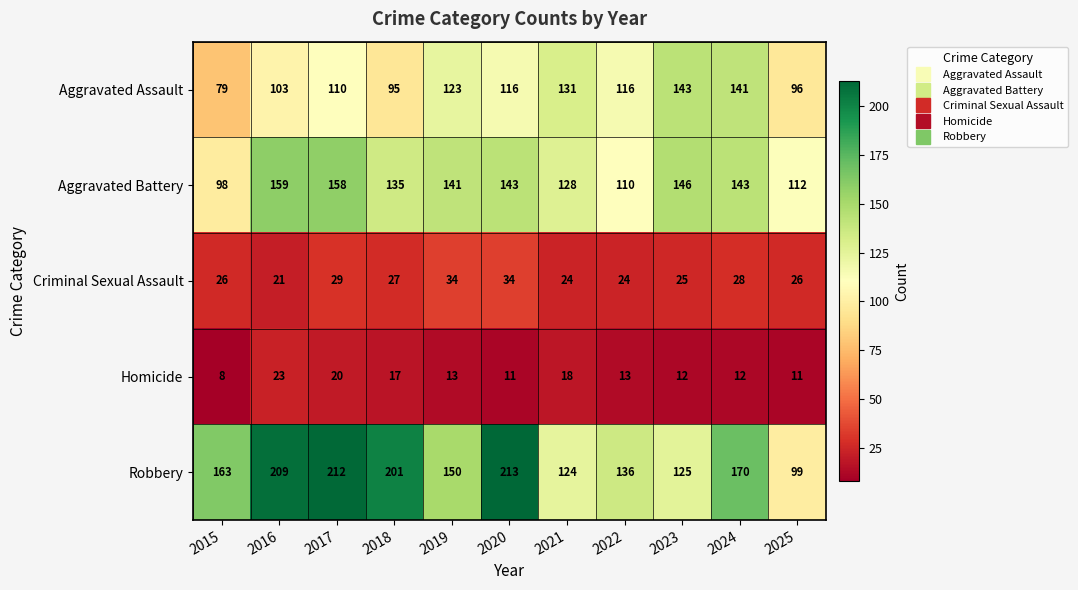

What is the total value across all series at 2025?

344